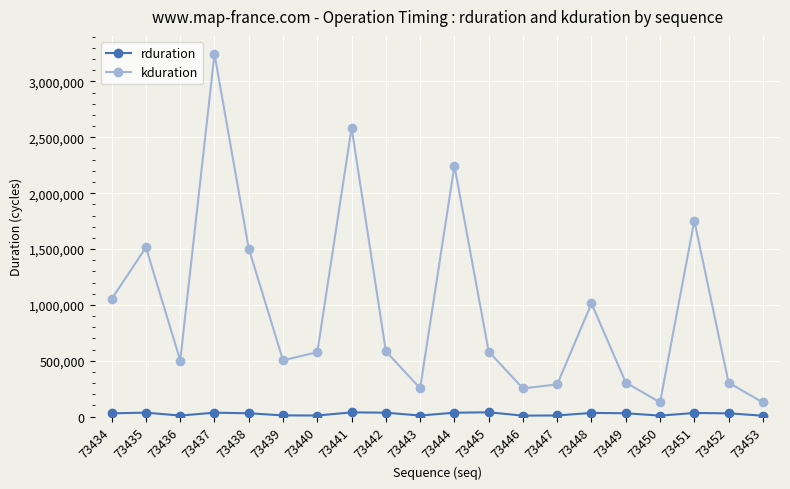

What is the spread (max minus min) of values at 73438?

1473356